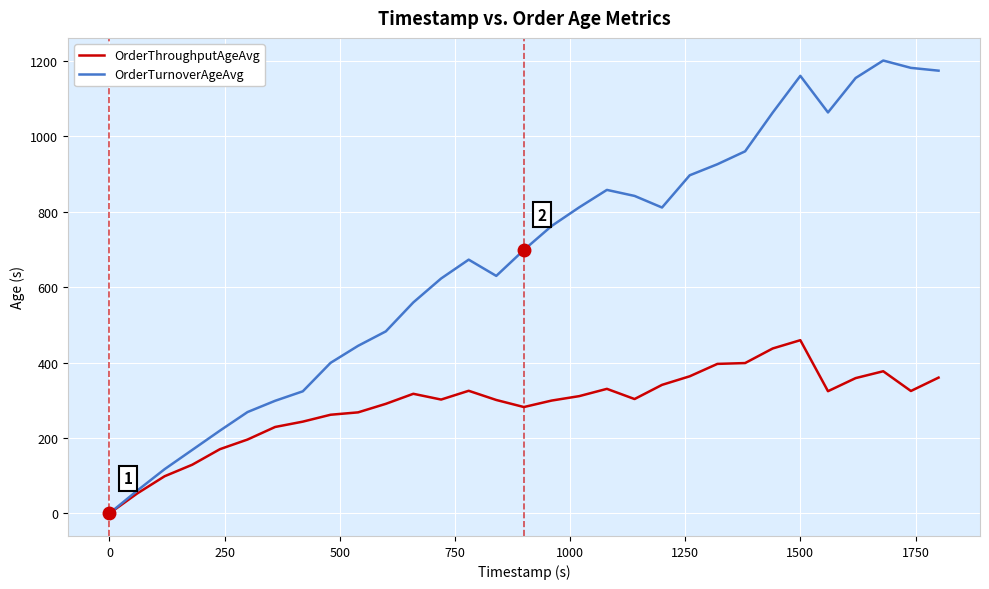

Rank the series by their average value, from lowest to highest.

OrderThroughputAgeAvg, OrderTurnoverAgeAvg